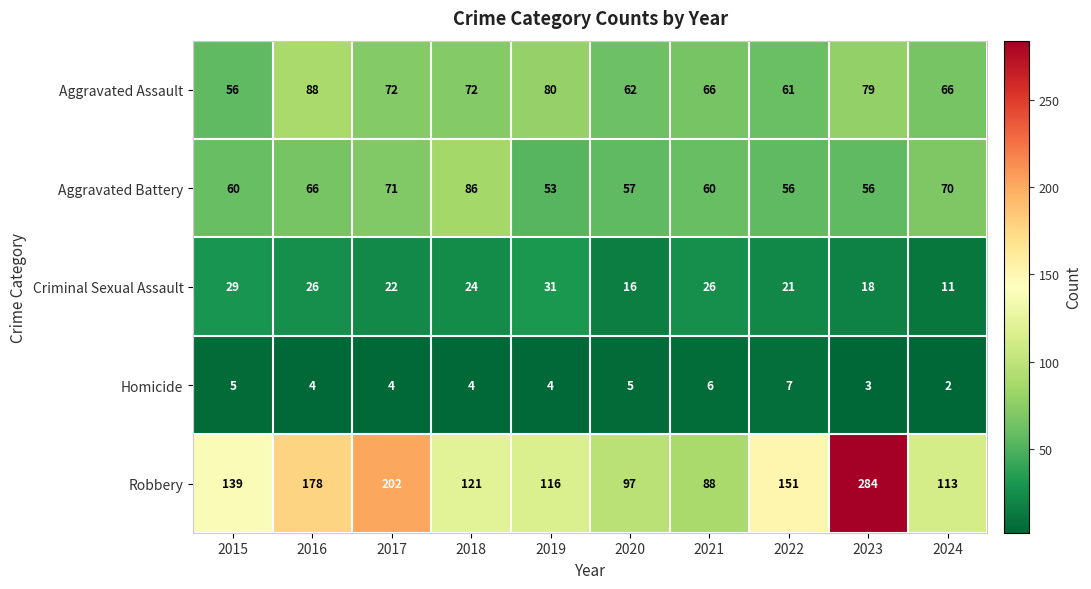

How many distinct data groups are displayed?

5